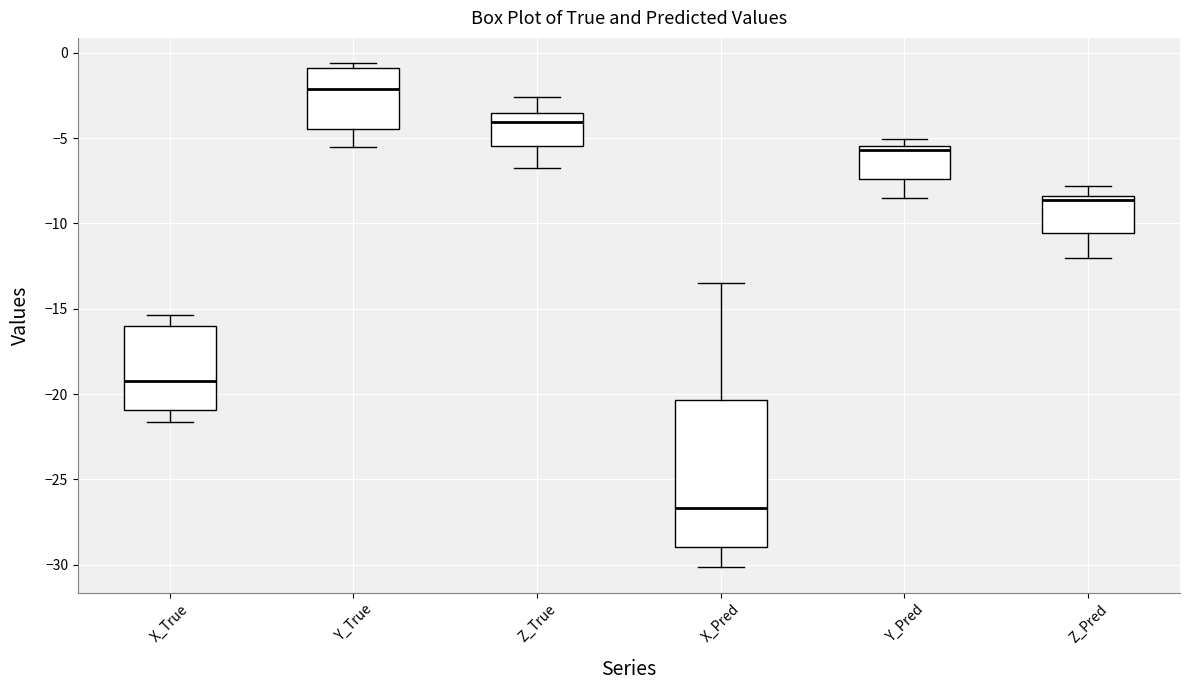

Reading left to right, transcribe this box plot: for each box, give where its median line is, the range the box spans, and where its two whiskers end, as read against the y-axis. The values are not printed on the chart, so give them approximately, as read against the axis.

X_True: median -19.0, box -21.0 to -16.0, whiskers -21.5 to -15.5
Y_True: median -2.0, box -4.5 to -1.0, whiskers -5.5 to -0.5
Z_True: median -4.0, box -5.5 to -3.5, whiskers -6.5 to -2.5
X_Pred: median -26.5, box -29.0 to -20.5, whiskers -30.0 to -13.5
Y_Pred: median -5.5 (just below the box's upper edge), box -7.5 to -5.5, whiskers -8.5 to -5.0
Z_Pred: median -8.5 (just below the box's upper edge), box -10.5 to -8.5, whiskers -12.0 to -8.0